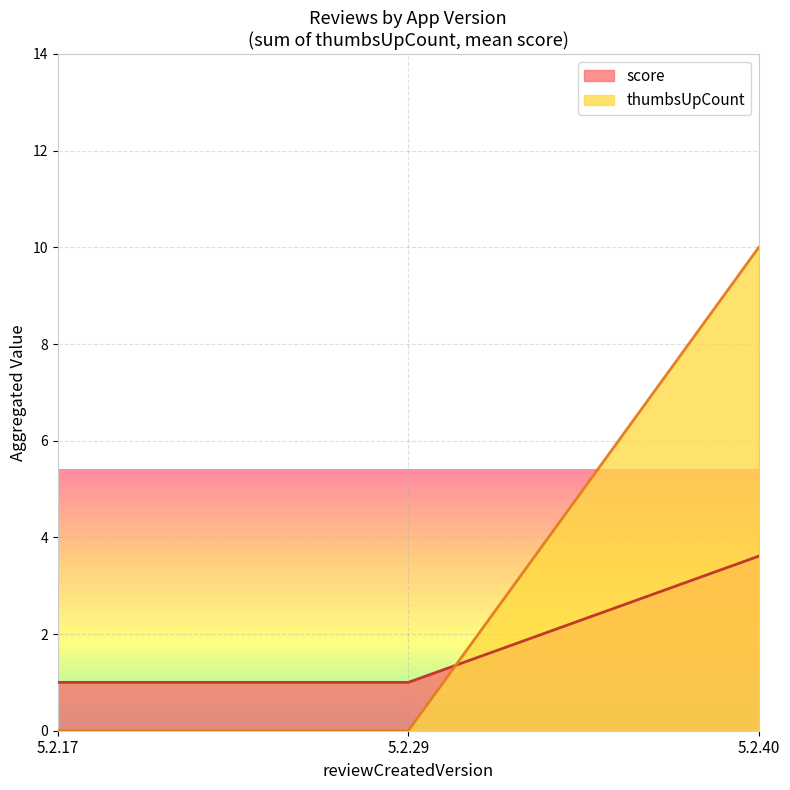

Which series has the largest total across all categories?

thumbsUpCount